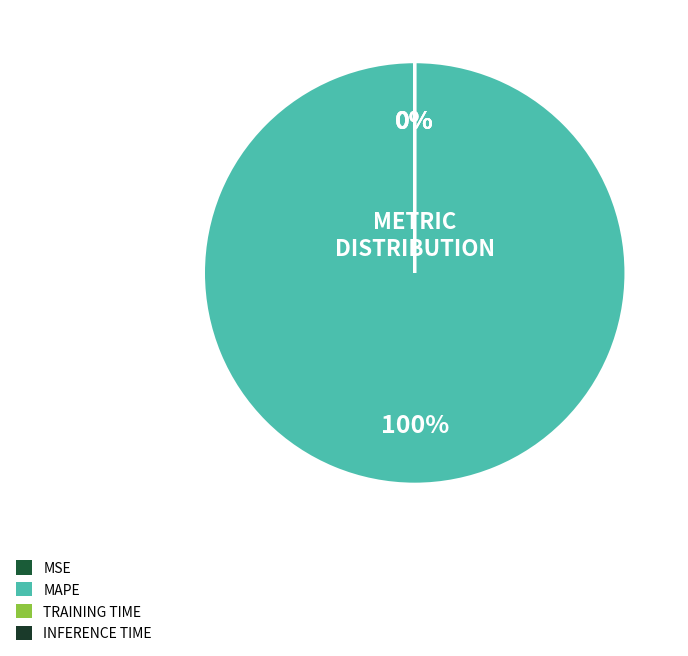

To the nearest percent, what is the average slice percentage?

25%